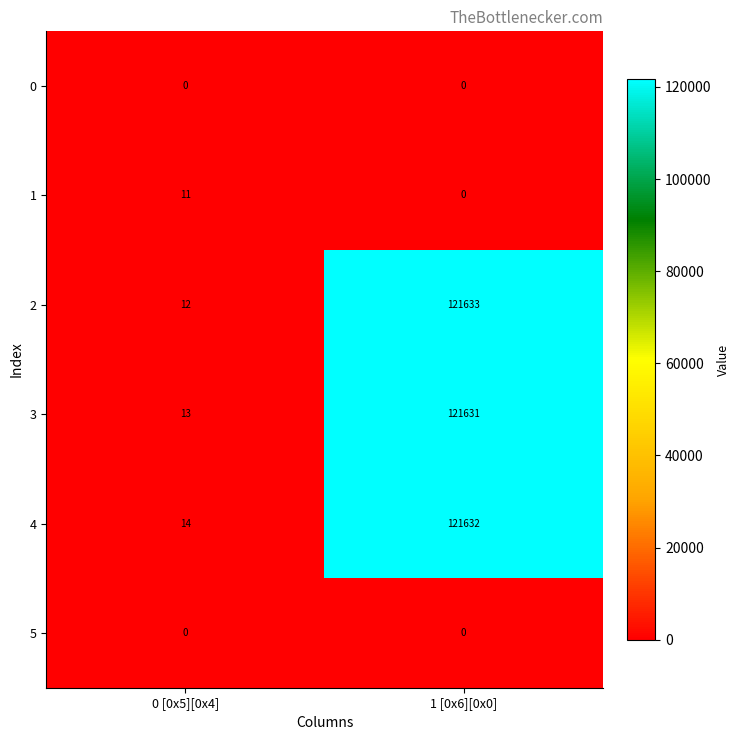

Reading right to left, list all the values displayed in this chart.

0: 0	0
1: 0	11
2: 121633	12
3: 121631	13
4: 121632	14
5: 0	0